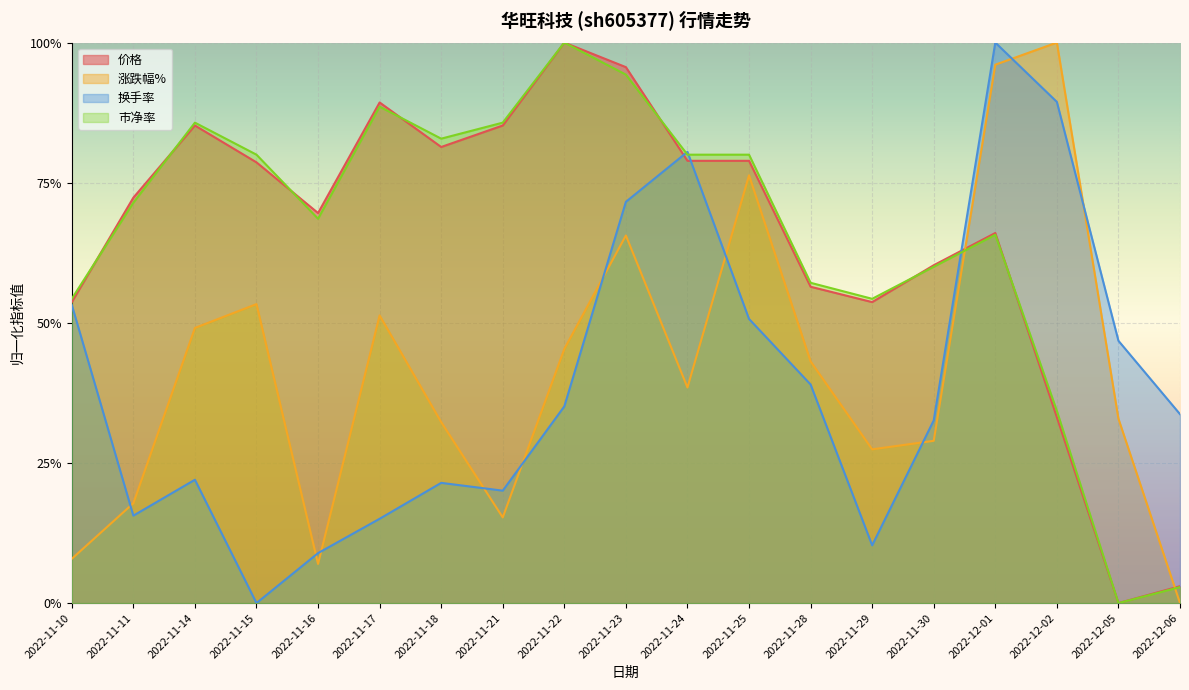

What is the difference between the highest and lowest values at 2022-11-23?

0.3